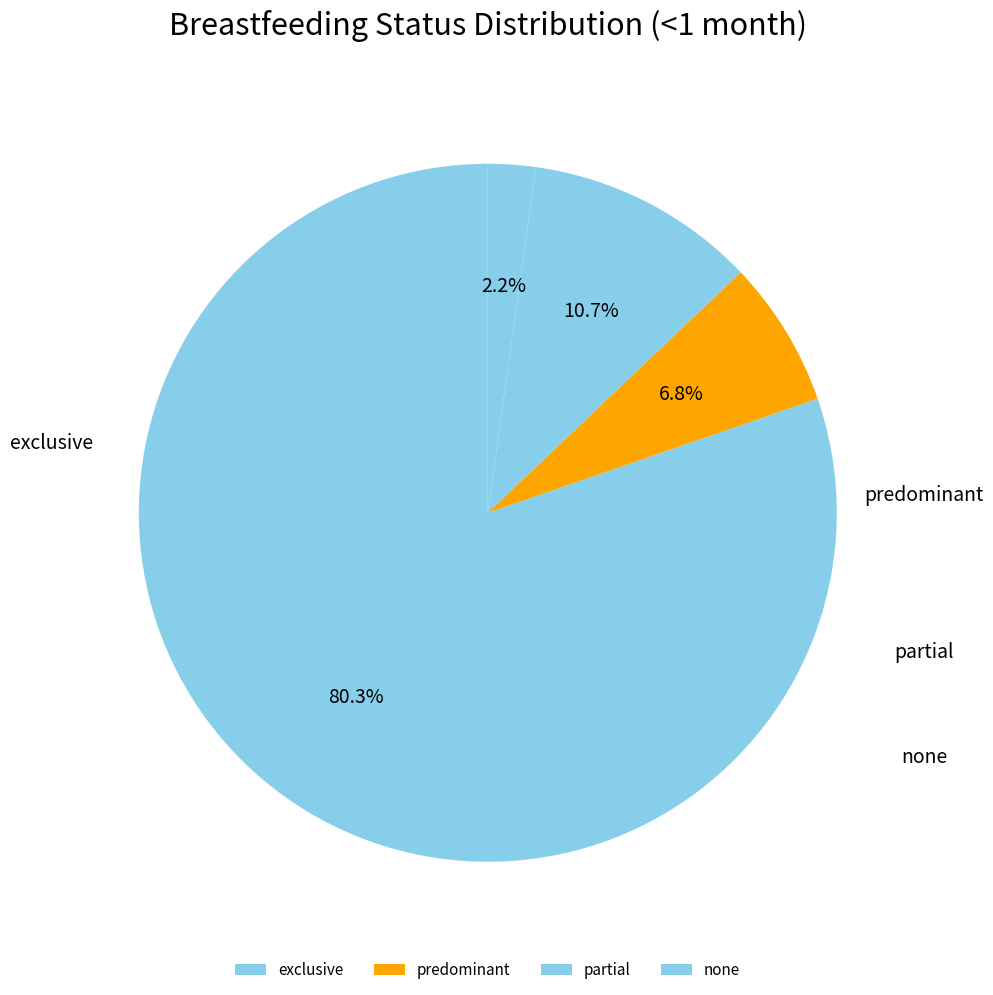

To the nearest percent, what is the average slice percentage?

25%